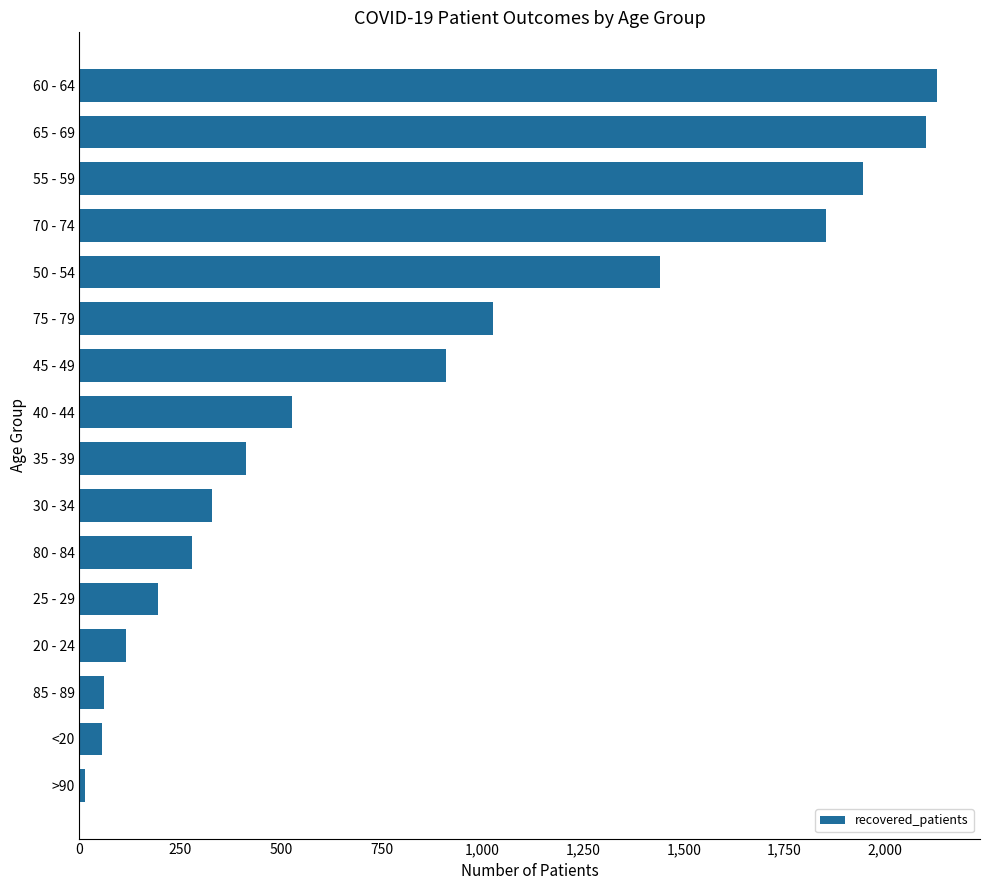

Where is the data nearest to the value 1071?

75 - 79